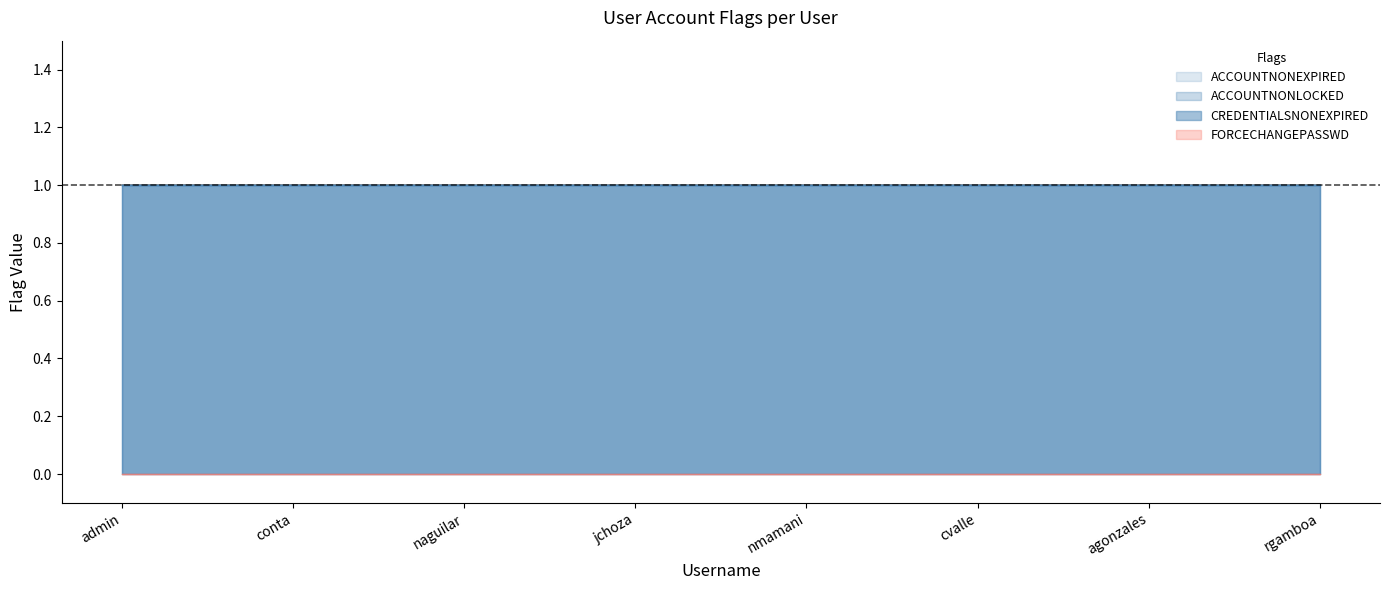

Reading left to right, list all the values displayed in this chart.

ACCOUNTNONEXPIRED: admin=1	conta=1	naguilar=1	jchoza=1	nmamani=1	cvalle=1	agonzales=1	rgamboa=1
ACCOUNTNONLOCKED: admin=1	conta=1	naguilar=1	jchoza=1	nmamani=1	cvalle=1	agonzales=1	rgamboa=1
CREDENTIALSNONEXPIRED: admin=1	conta=1	naguilar=1	jchoza=1	nmamani=1	cvalle=1	agonzales=1	rgamboa=1
FORCECHANGEPASSWD: admin=0	conta=0	naguilar=0	jchoza=0	nmamani=0	cvalle=0	agonzales=0	rgamboa=0